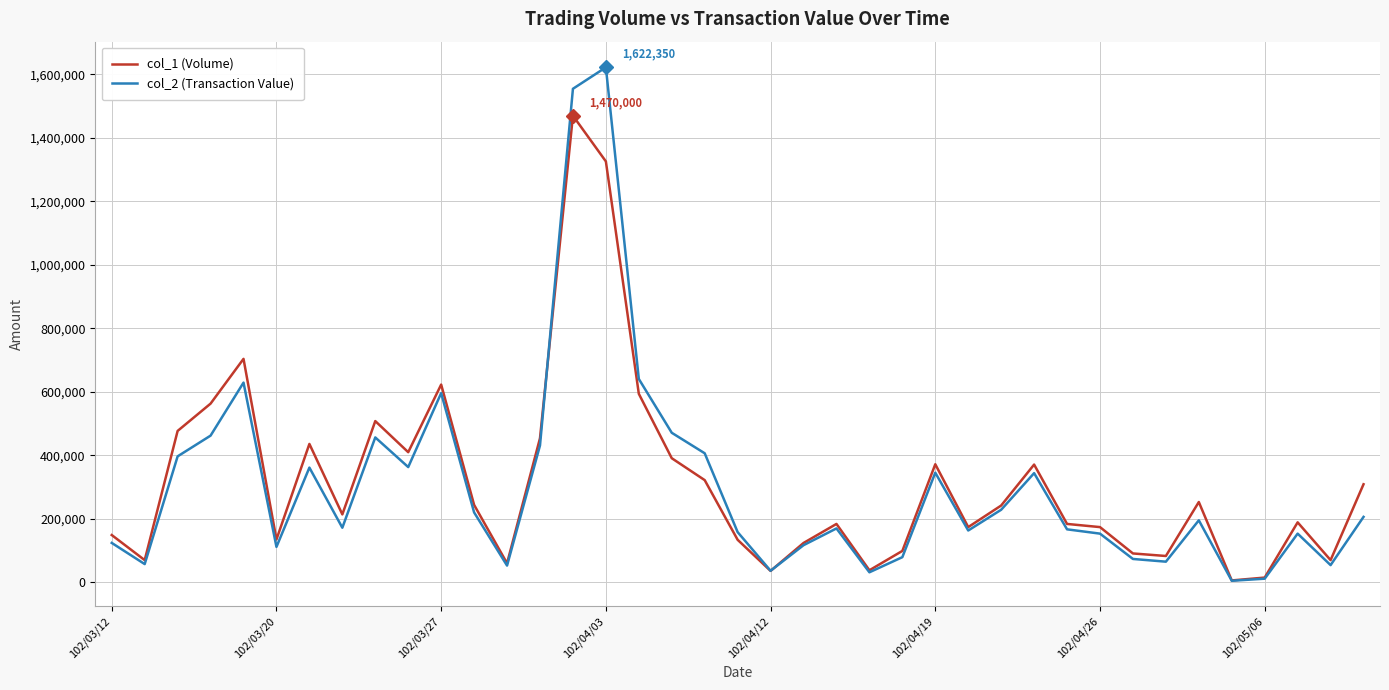

Does the chart display data point markers on the line(s)?

No